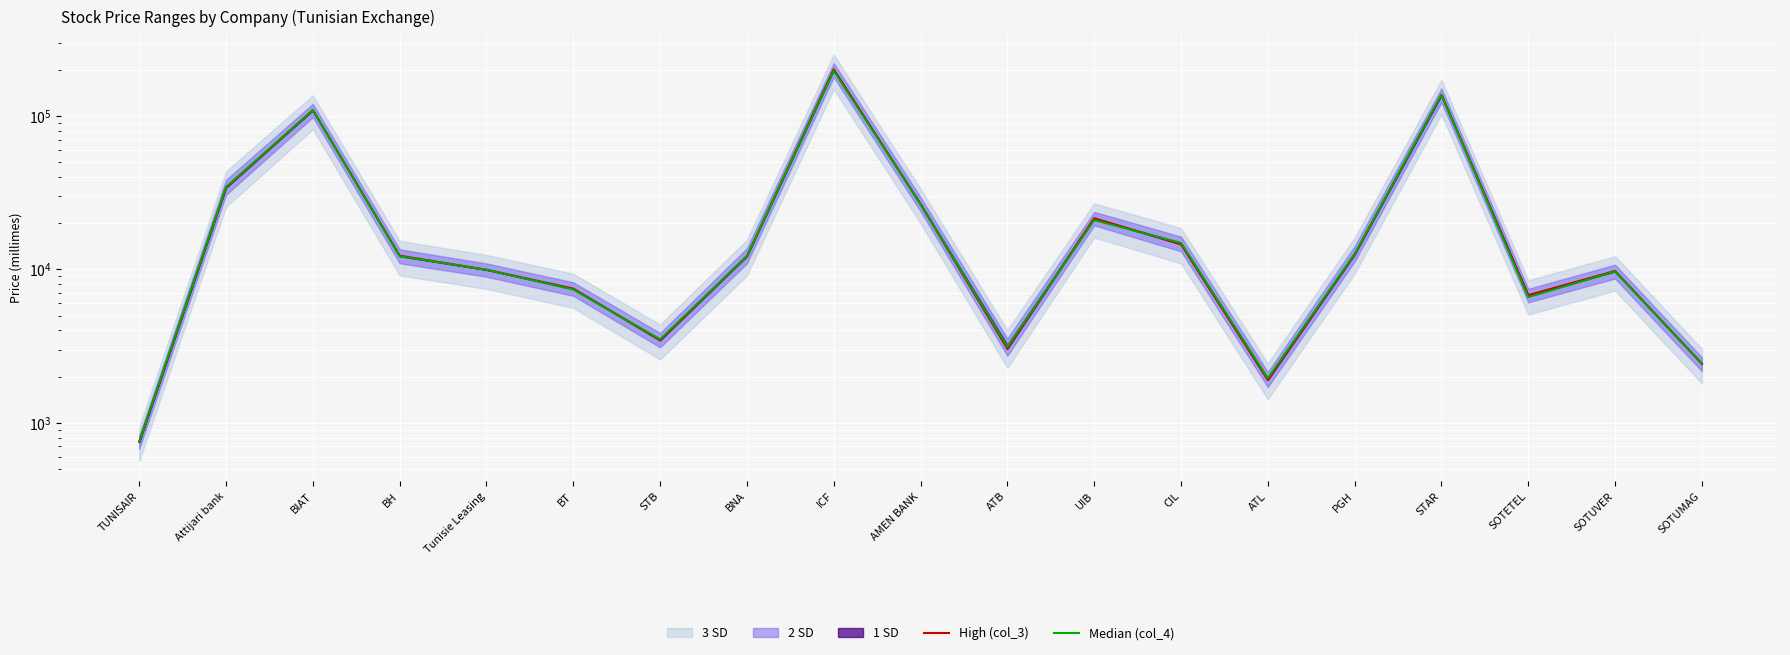

Count the number of categories in the chart.

19